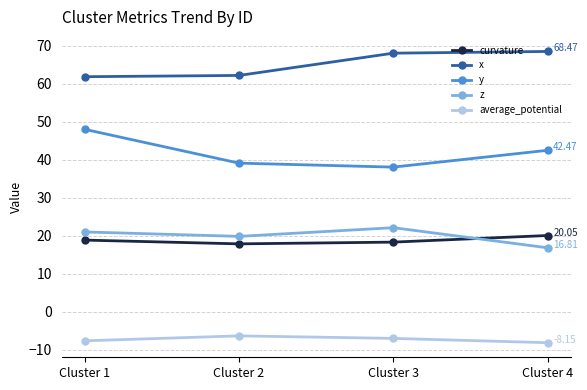

True or false: x has a value of 68.0 at Cluster 3.

True